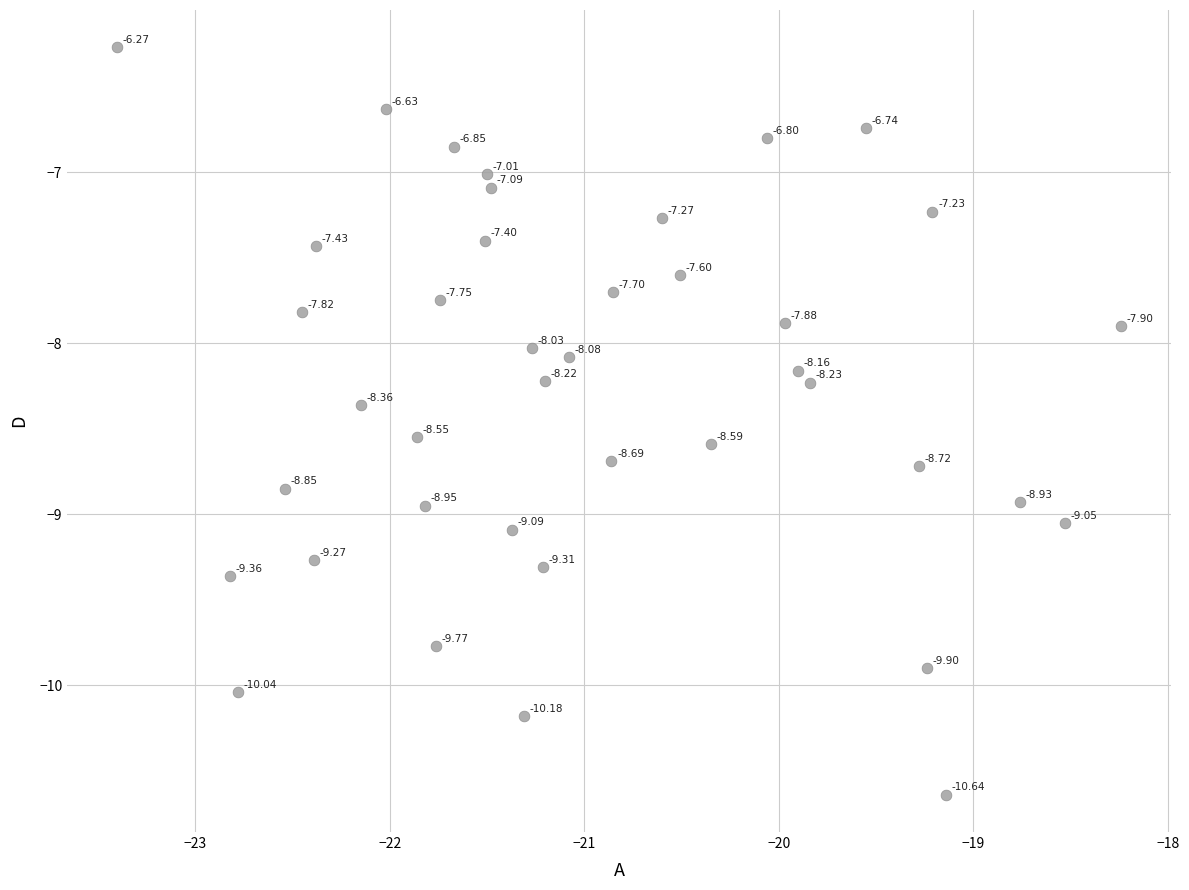

What is the range of X values (max minus min)?

5.2